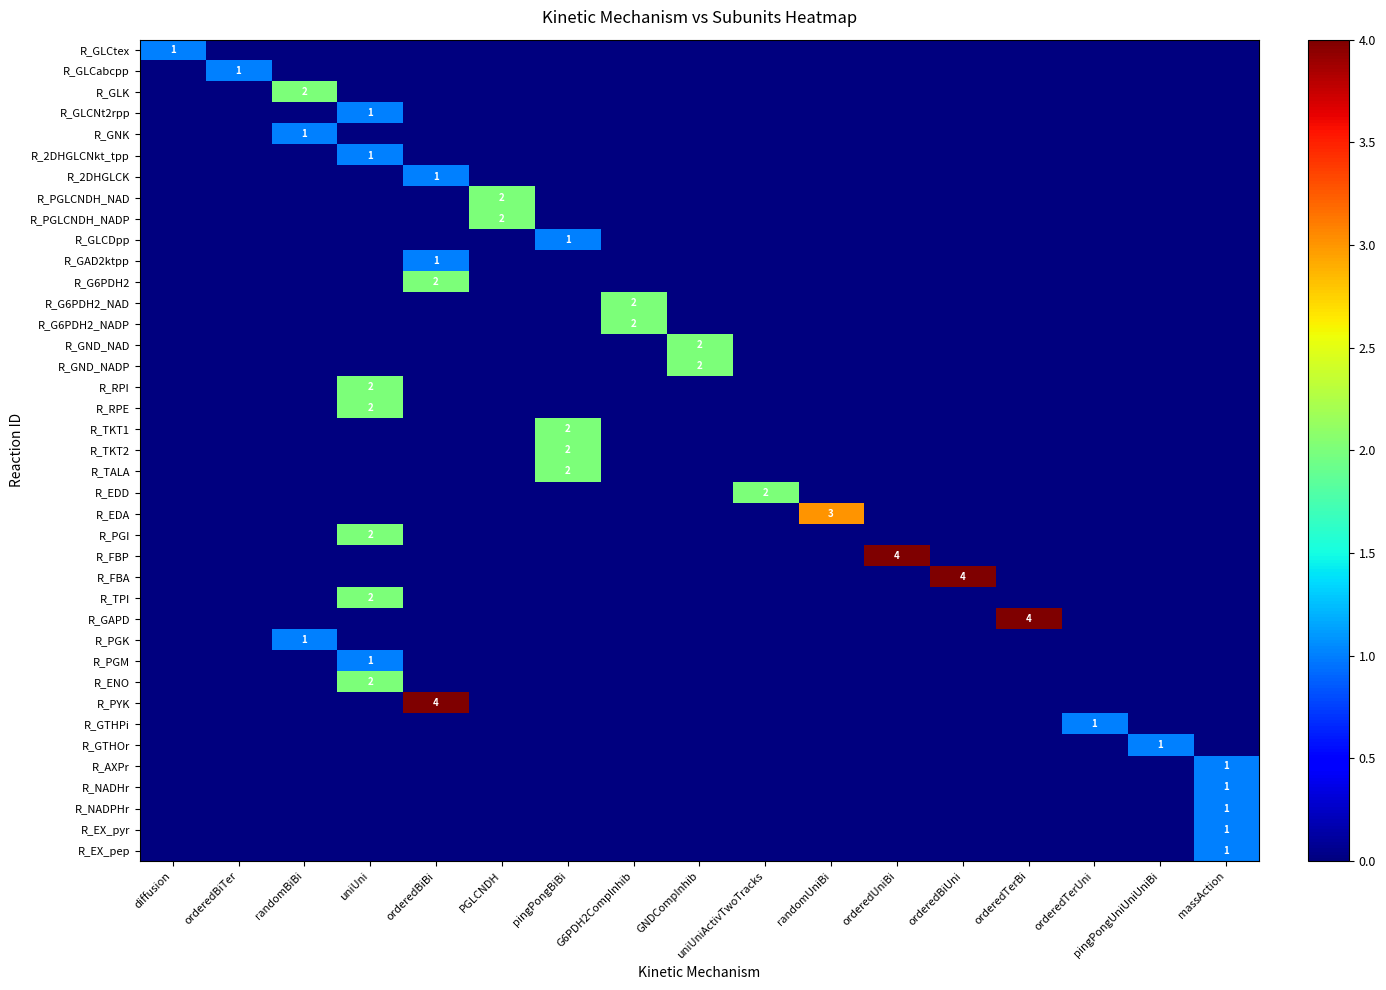

At uniUni, list the series in order from largest to smallest.

R_RPI, R_RPE, R_PGI, R_TPI, R_ENO, R_GLCNt2rpp, R_2DHGLCNkt_tpp, R_PGM, R_GLCtex, R_GLCabcpp, R_GLK, R_GNK, R_2DHGLCK, R_PGLCNDH_NAD, R_PGLCNDH_NADP, R_GLCDpp, R_GAD2ktpp, R_G6PDH2, R_G6PDH2_NAD, R_G6PDH2_NADP, R_GND_NAD, R_GND_NADP, R_TKT1, R_TKT2, R_TALA, R_EDD, R_EDA, R_FBP, R_FBA, R_GAPD, R_PGK, R_PYK, R_GTHPi, R_GTHOr, R_AXPr, R_NADHr, R_NADPHr, R_EX_pyr, R_EX_pep